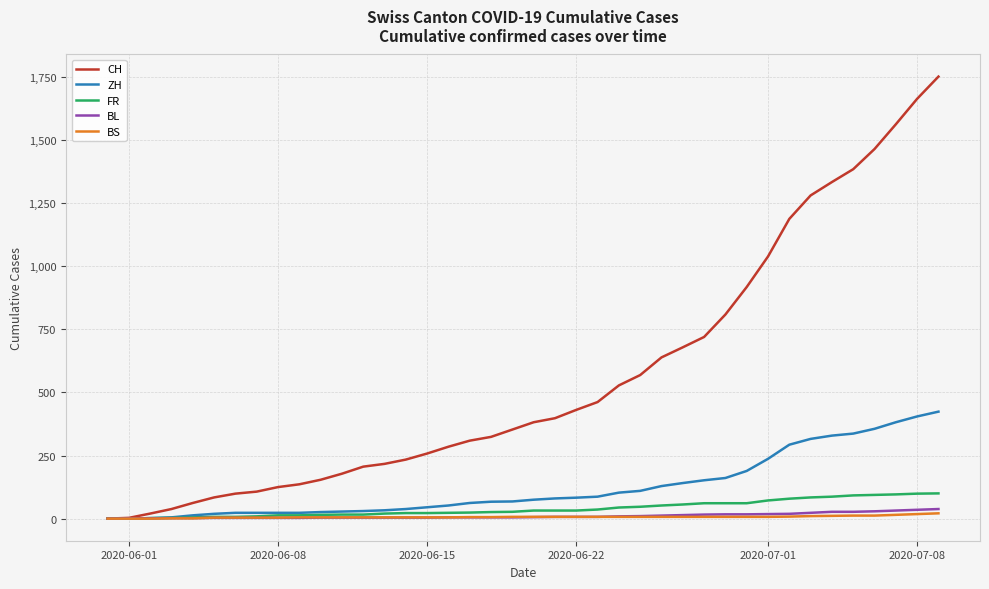

Which series has the largest total across all categories?

CH